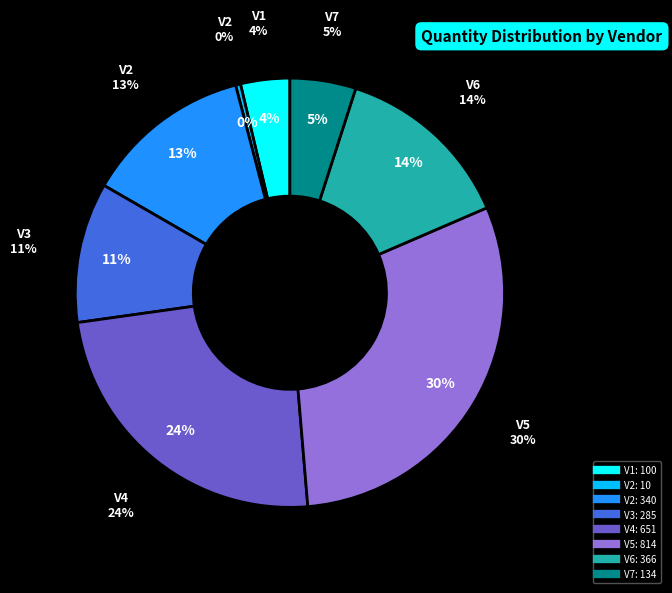

What is the ratio of the value at V2 to the value at V4?

0.5